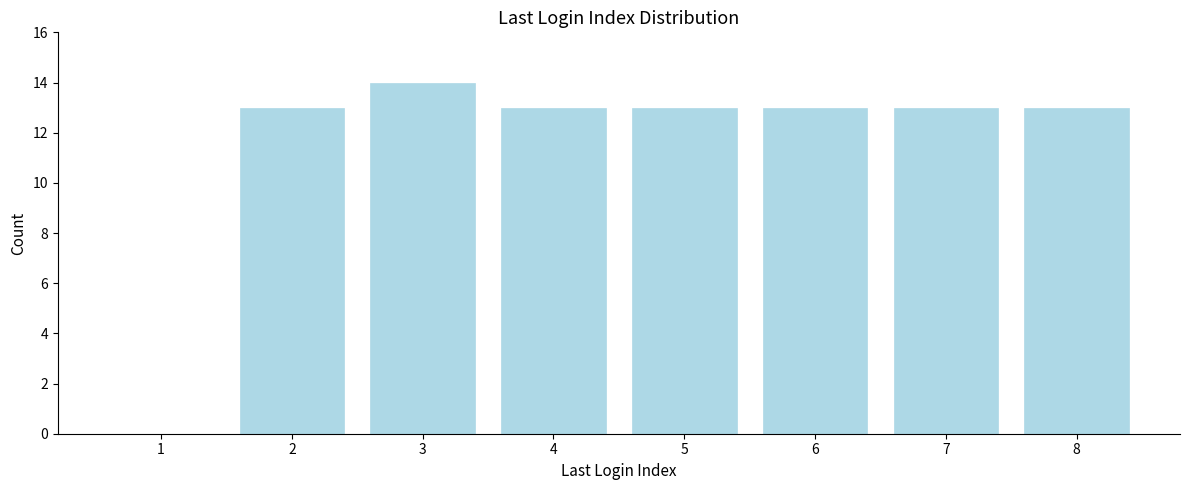

Reading right to left, extract all data points from this chart.

8=13	7=13	6=13	5=13	4=13	3=14	2=13	1=0